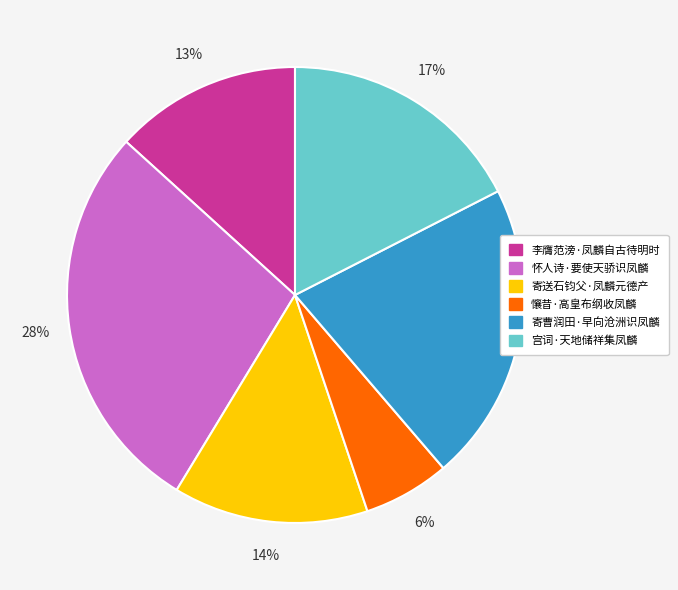

Is the sum of 宫词·天地储祥集凤麟 and 寄曹润田·早向沧洲识凤麟 greater than half?

No